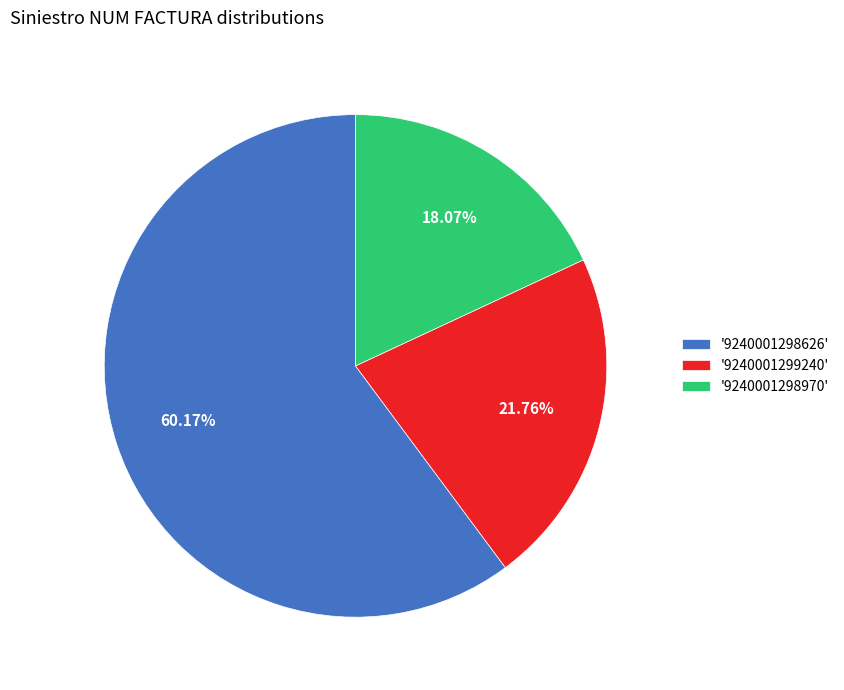

What is the ratio of the value at '9240001298626' to the value at '9240001299240'?

2.8